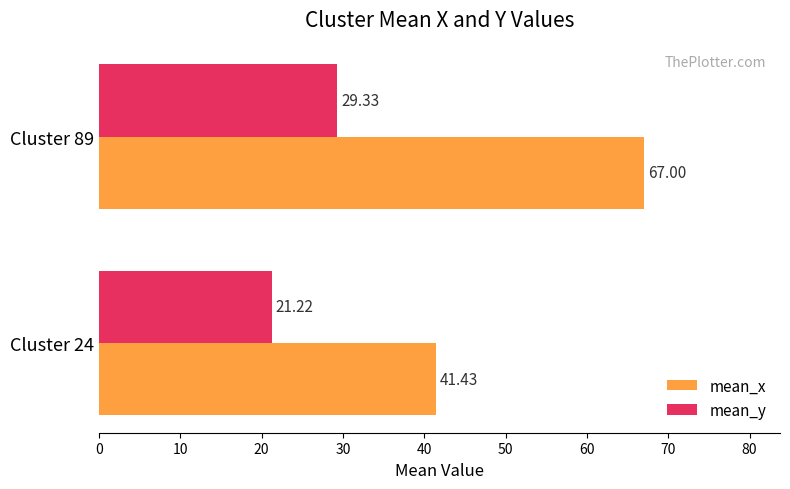

What is the difference between the maximum and minimum values in the mean_y series?

8.1